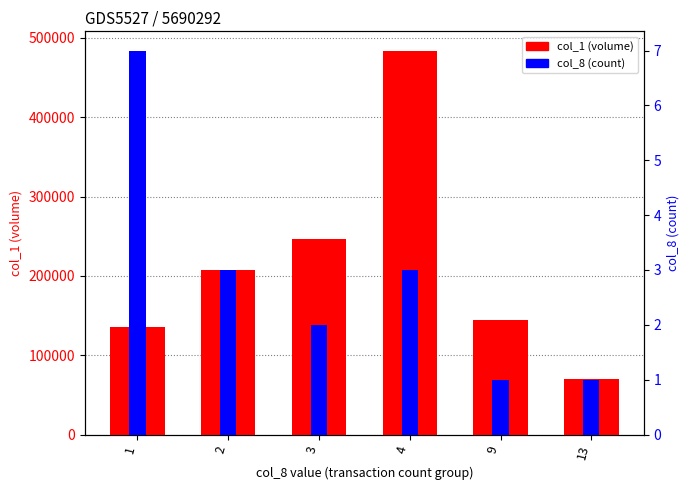

List the series in order of their overall mean, lowest first.

col_8 (count), col_1 (volume)